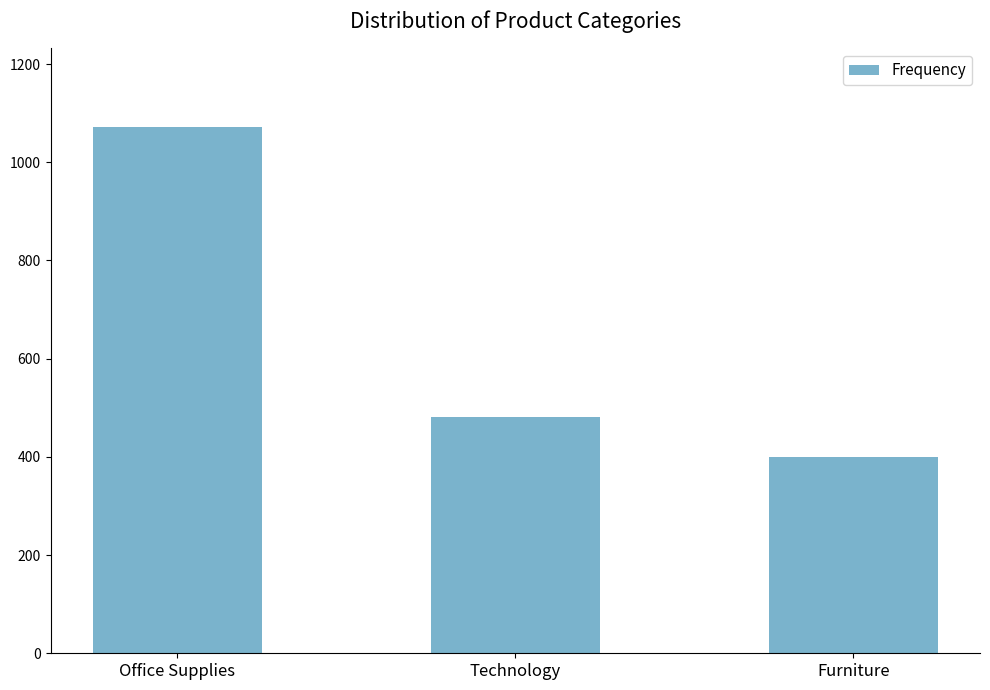

What is the average value?

651